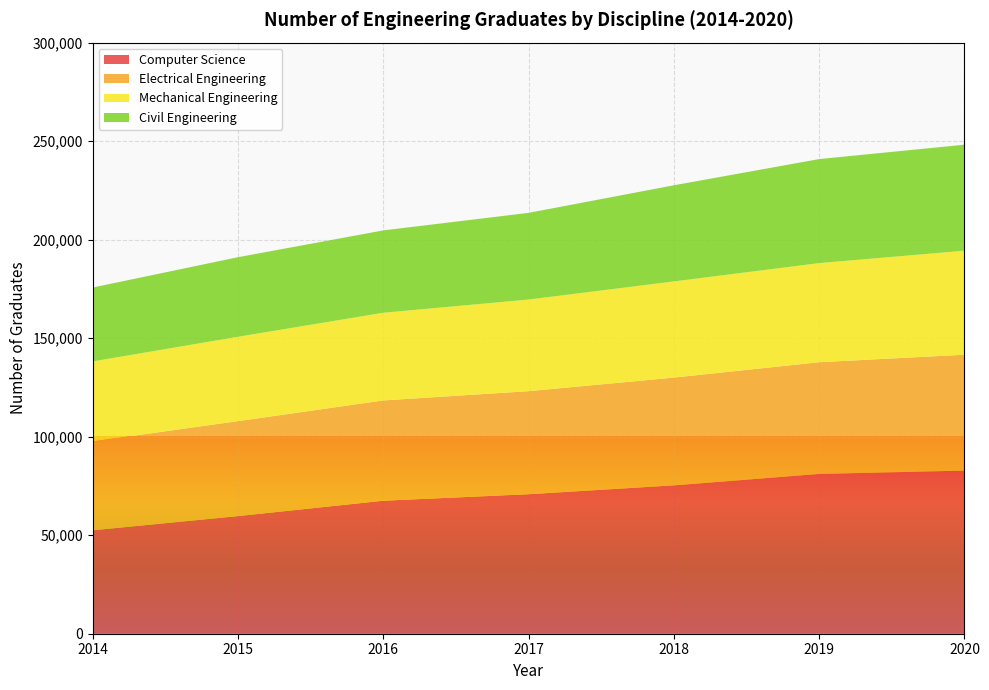

Reading left to right, what are all the values shown in this chart?

Computer Science: 2014=52500	2015=59700	2016=67500	2017=70800	2018=75300	2019=81100	2020=82800
Electrical Engineering: 2014=45100	2015=48200	2016=50900	2017=52300	2018=54700	2019=56700	2020=58800
Mechanical Engineering: 2014=40600	2015=42800	2016=44500	2017=46500	2018=48800	2019=50300	2020=52800
Civil Engineering: 2014=37500	2015=40400	2016=41800	2017=44000	2018=48800	2019=52800	2020=53800